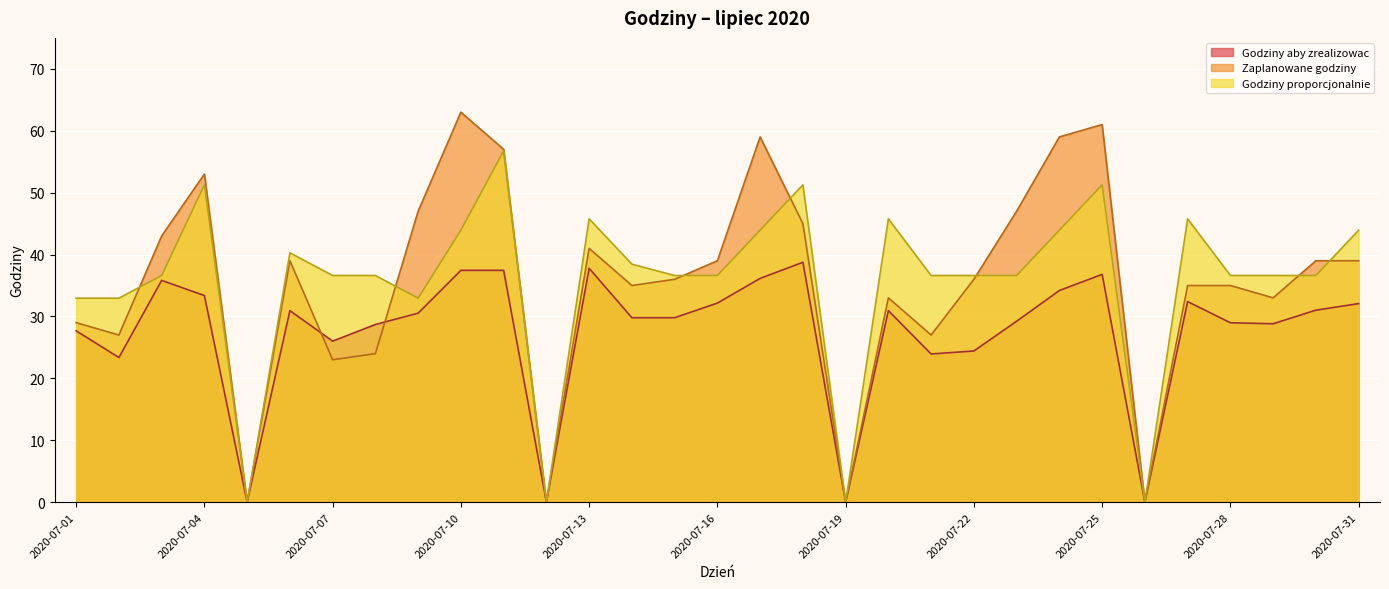

Where is the first local maximum for Godziny aby zrealizowac?

2020-07-03